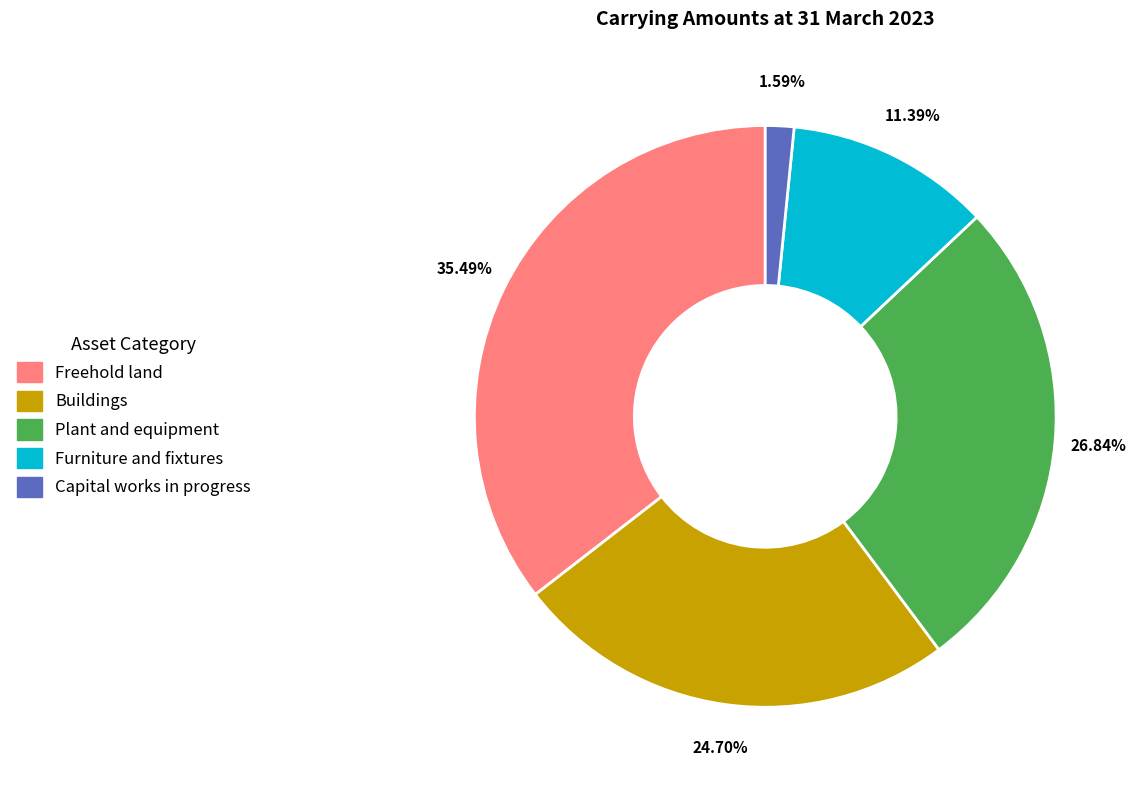

How much of the chart is everything except Plant and equipment?

73.2%